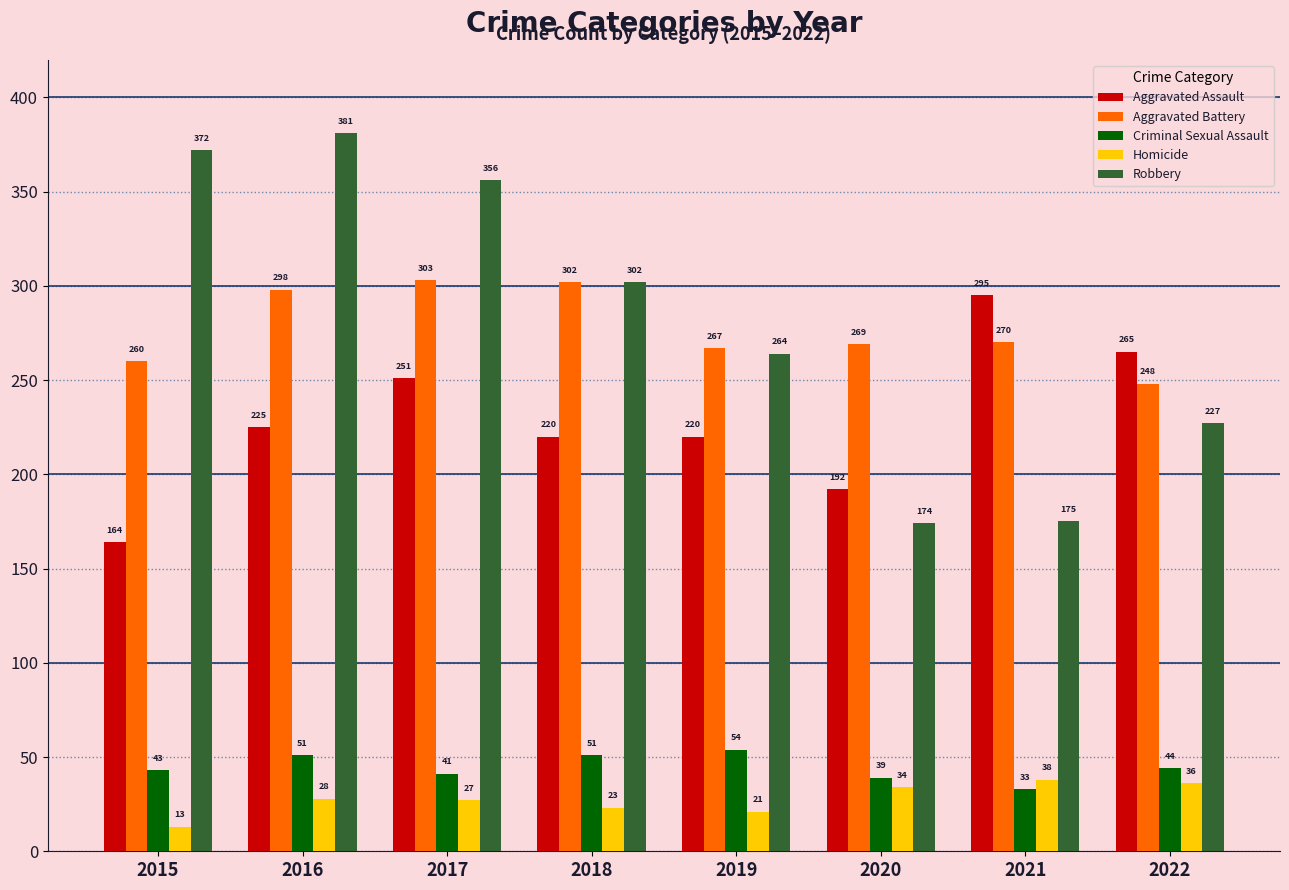

At 2019, list the series in order from smallest to largest.

Homicide, Criminal Sexual Assault, Aggravated Assault, Robbery, Aggravated Battery